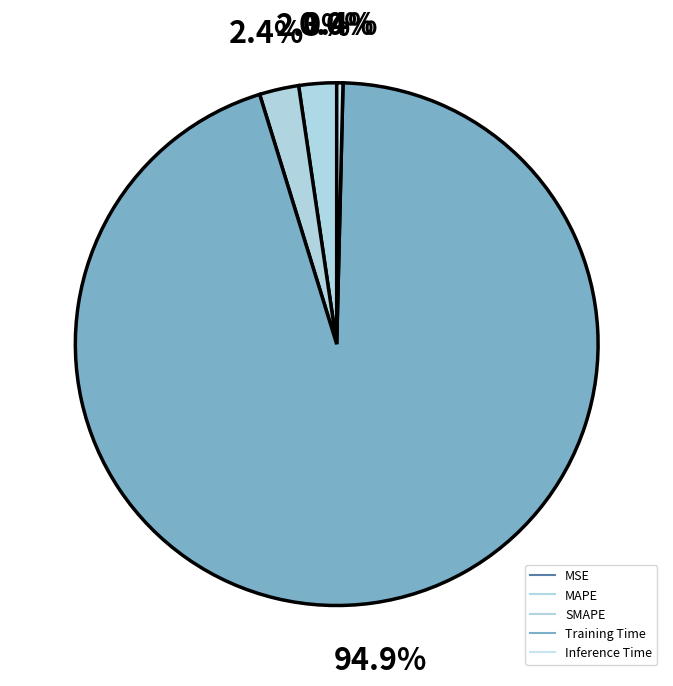

Which has a higher value, MAPE or Inference Time?

MAPE